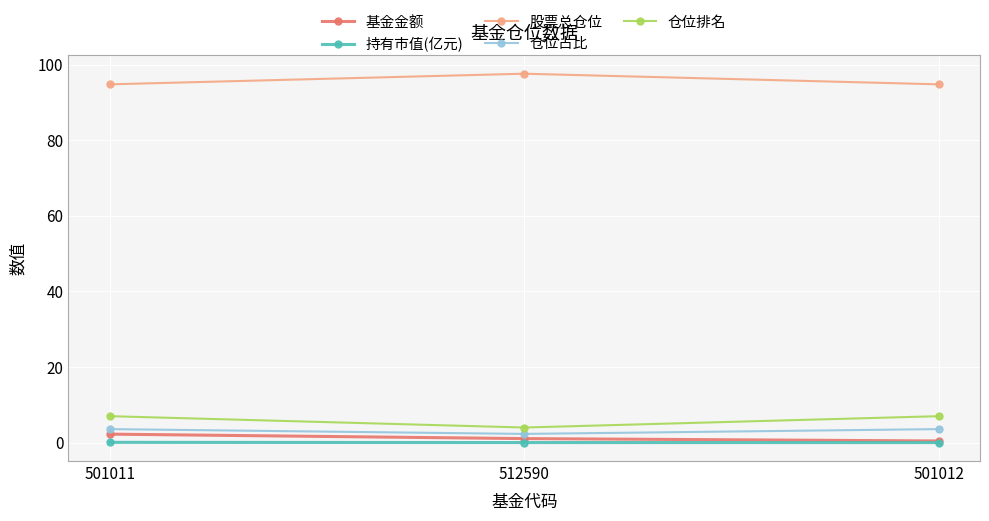

What is the highest value of the 股票总仓位 series?

97.6